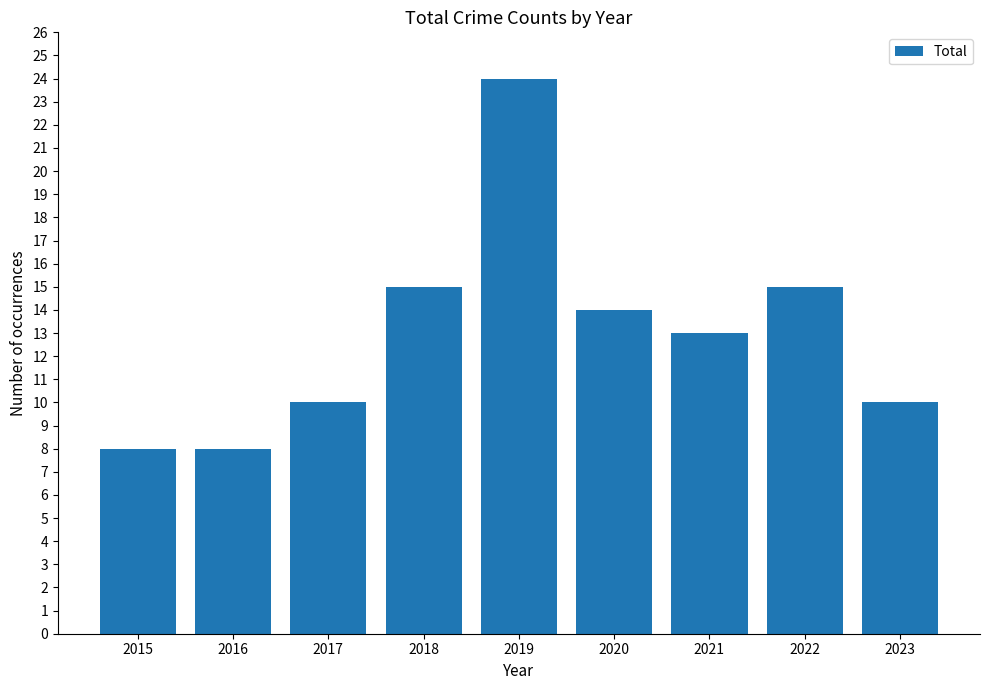

What value does the data have at 2022?

15